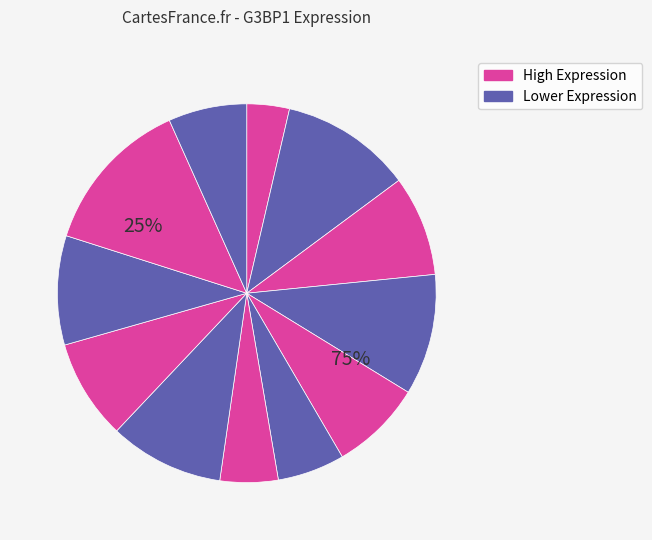

To the nearest percent, what is the difference between the largest and smallest slice percentages?

10%